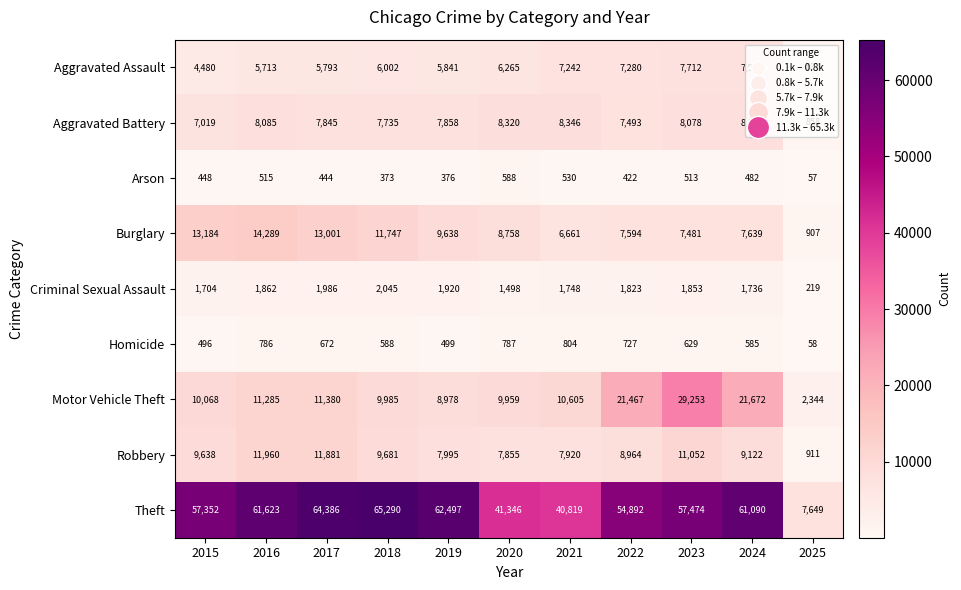

Which label corresponds to the largest value in the chart?

2018